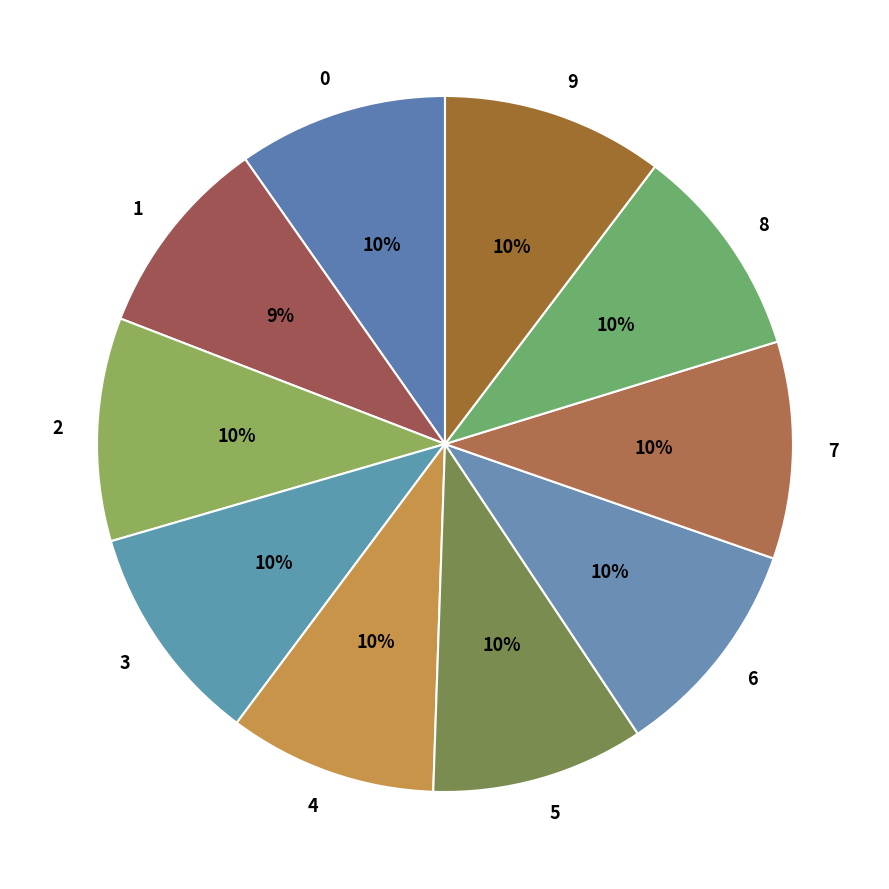

To the nearest percent, what is the difference between the largest and smallest slice percentages?

1%